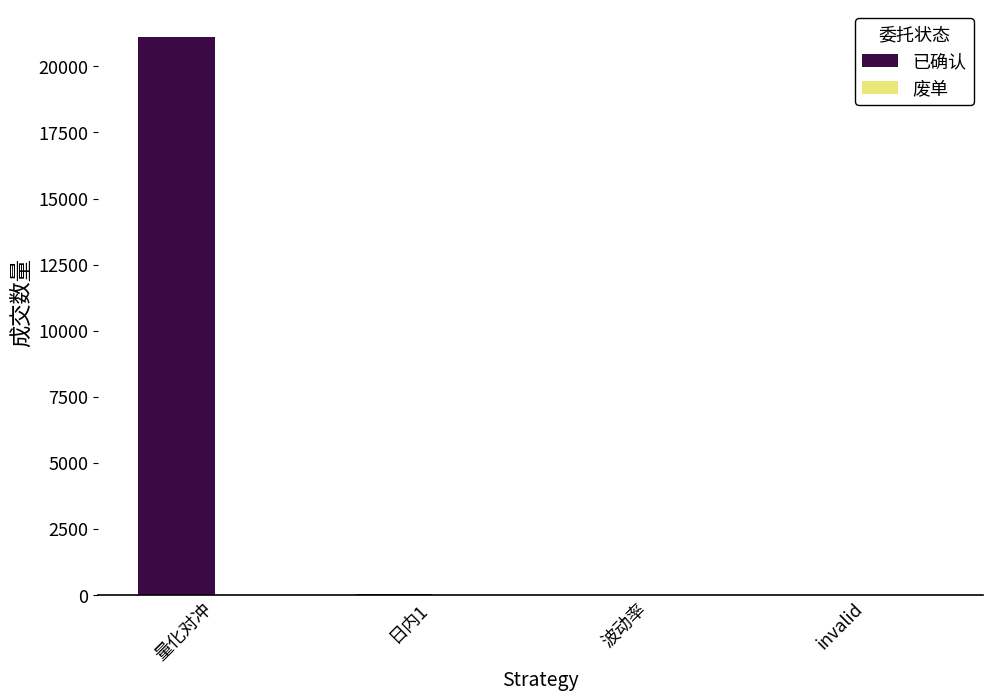

At which category does the chart reach its peak across all series?

量化对冲